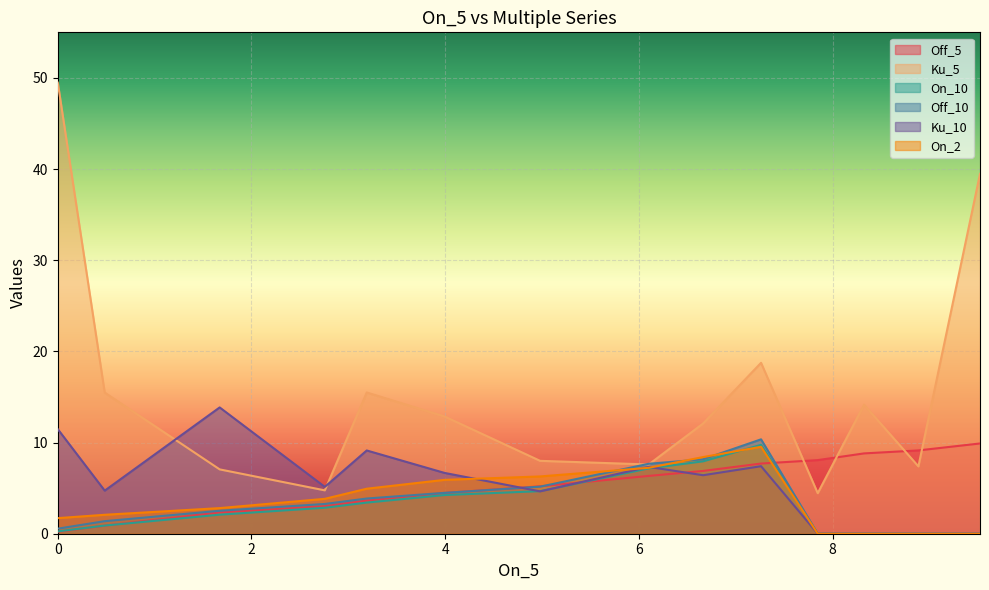

How many lines are shown in the chart?

6